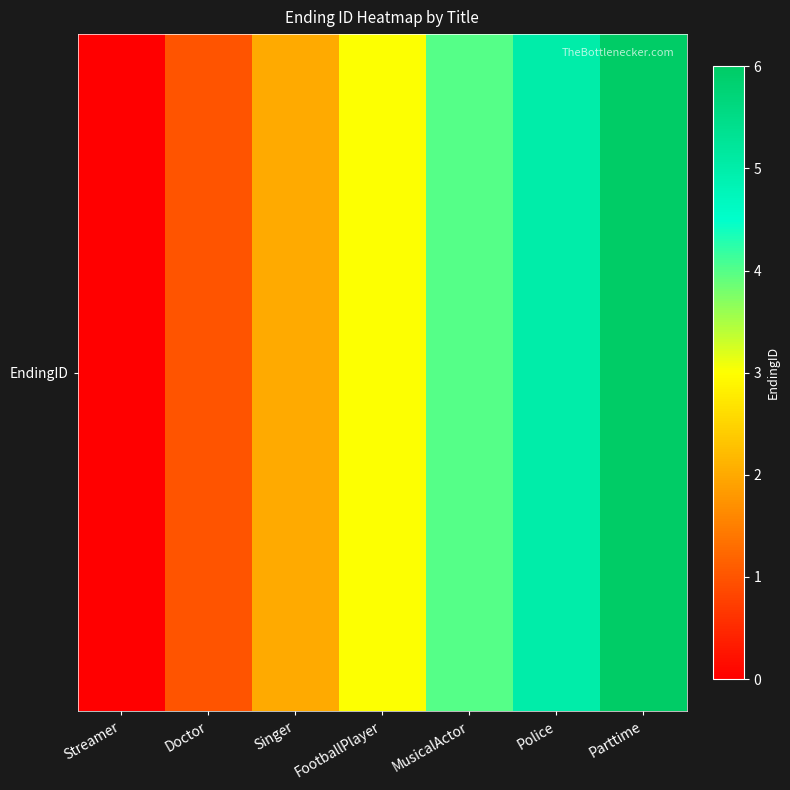

What is the greatest value displayed?

6